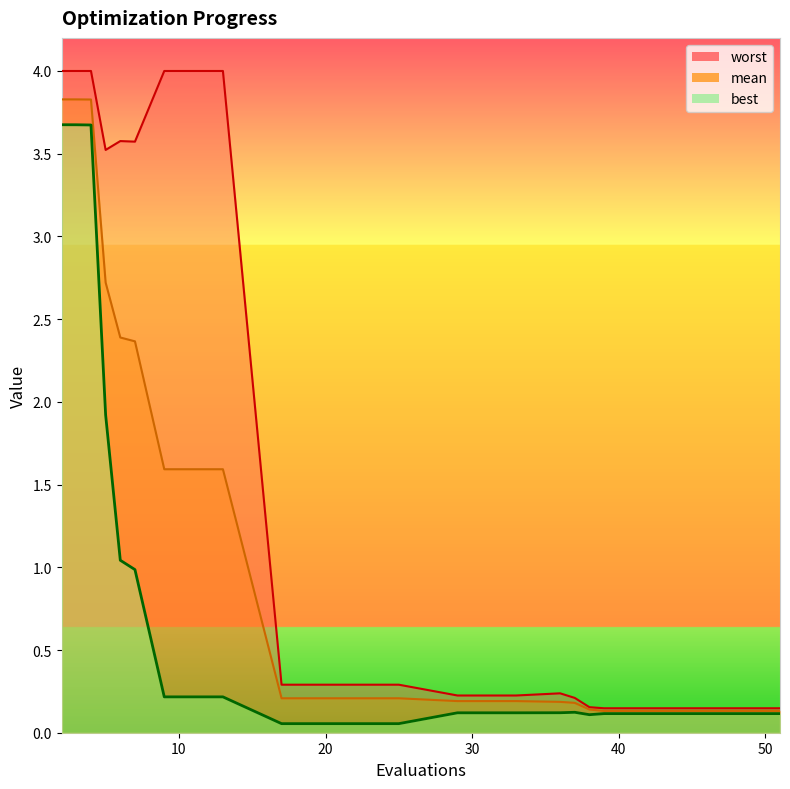

True or false: mean has a value of 0.1 at 43.

True